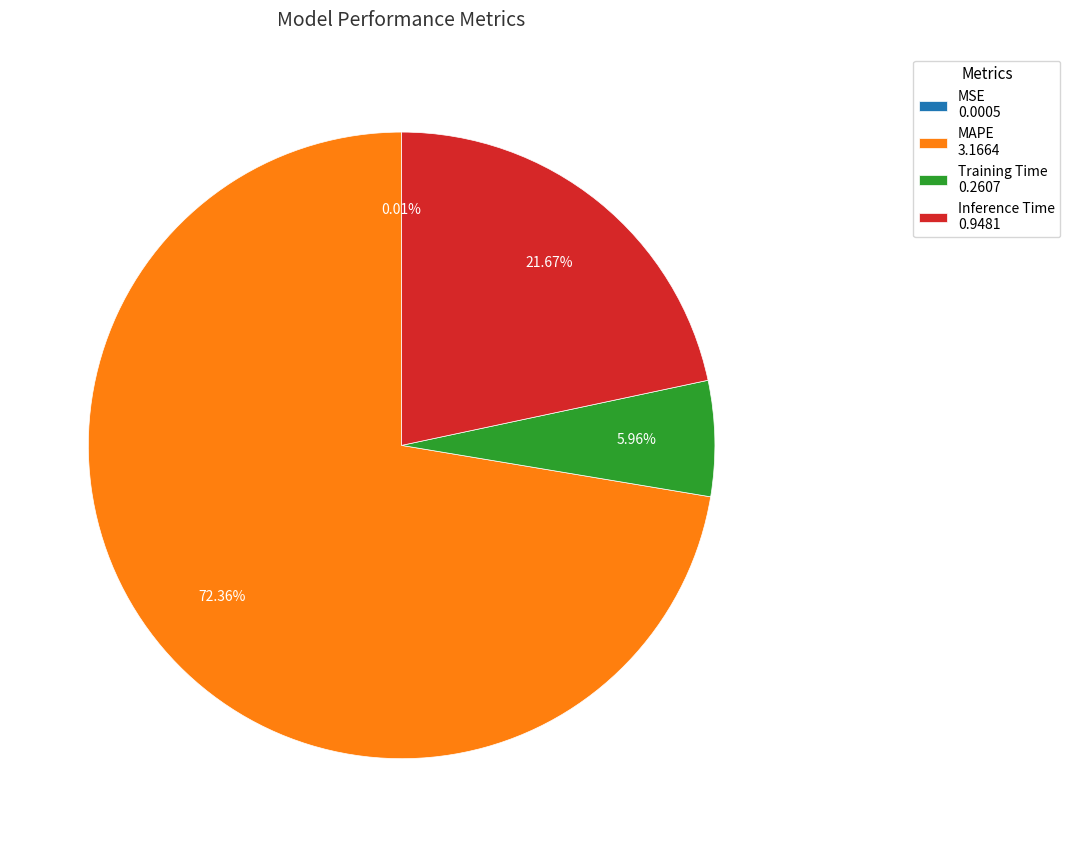

Does any single category account for the majority?

Yes